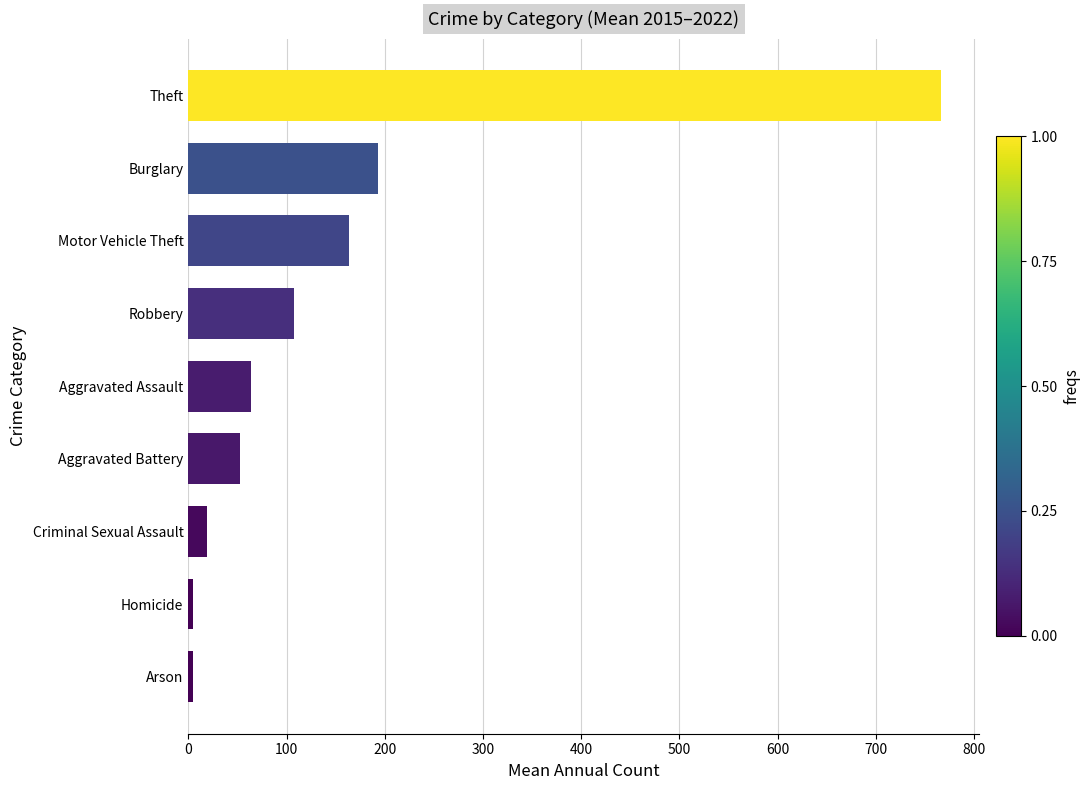

How many data points are above 63?

5